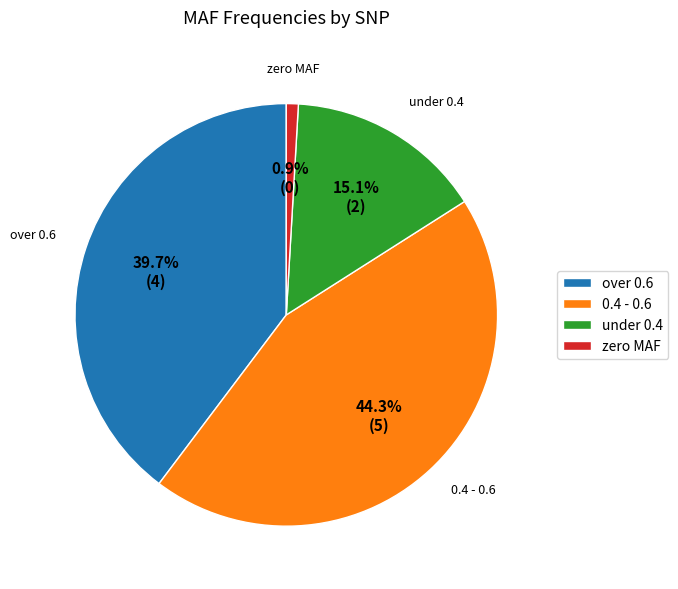

Does any single category account for the majority?

No